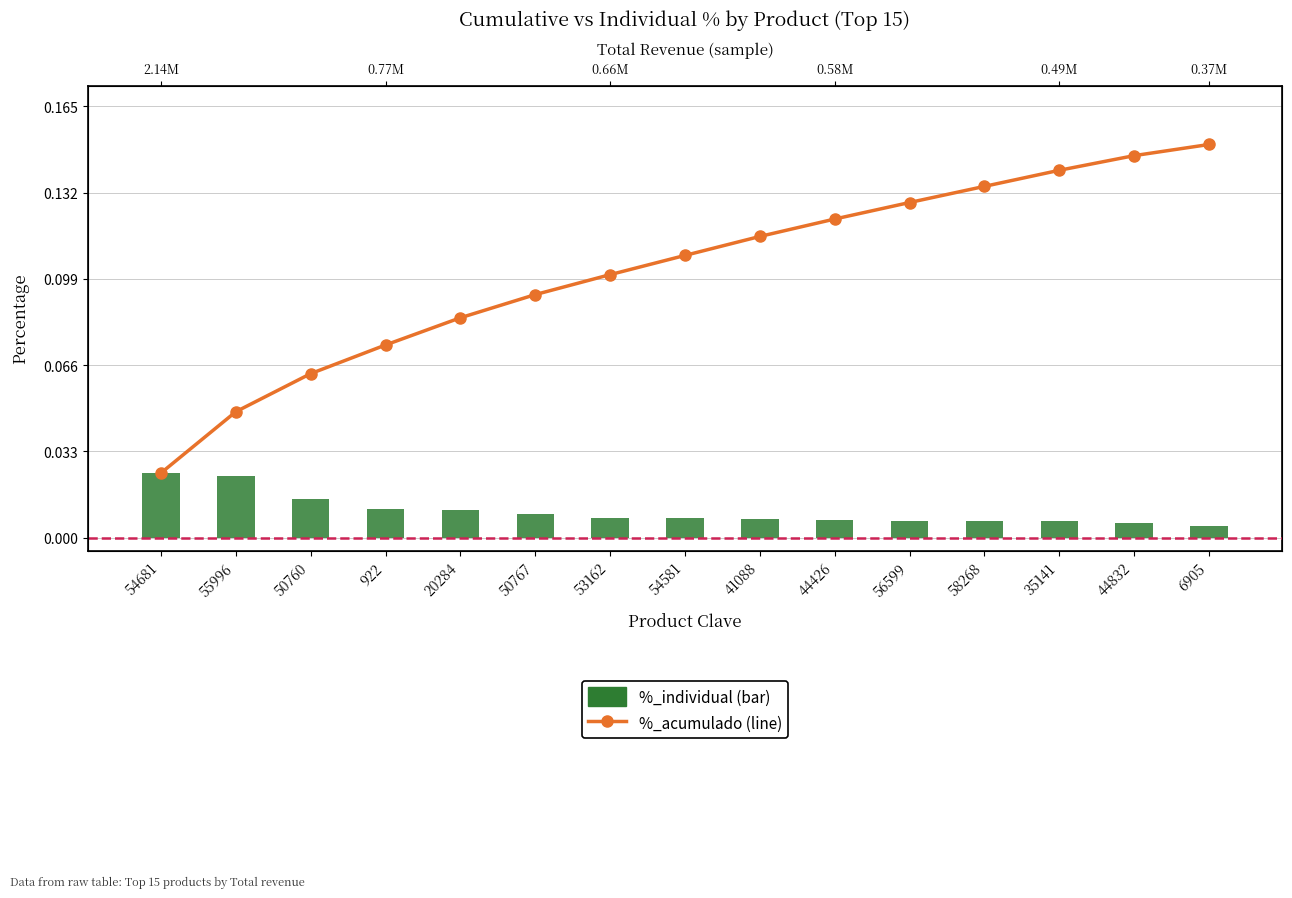

What is the label of the 10th bar from the left?

44426